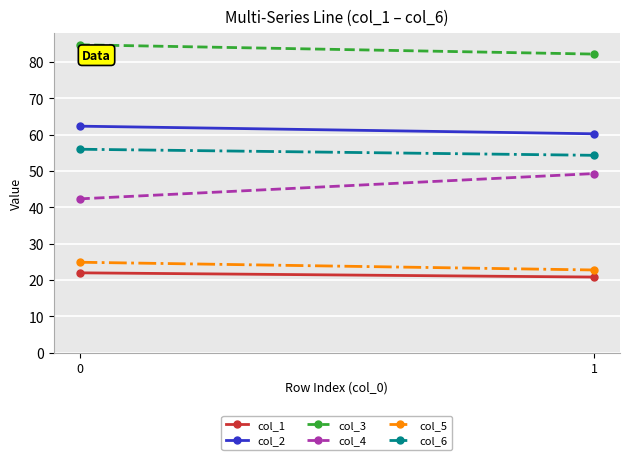

What is the sum of the col_5 values at 1 and 0?

47.6